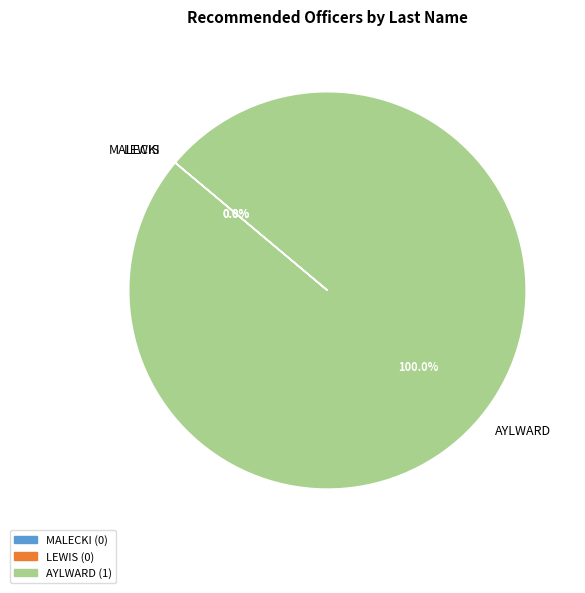

To the nearest percent, what portion does AYLWARD represent?

100%